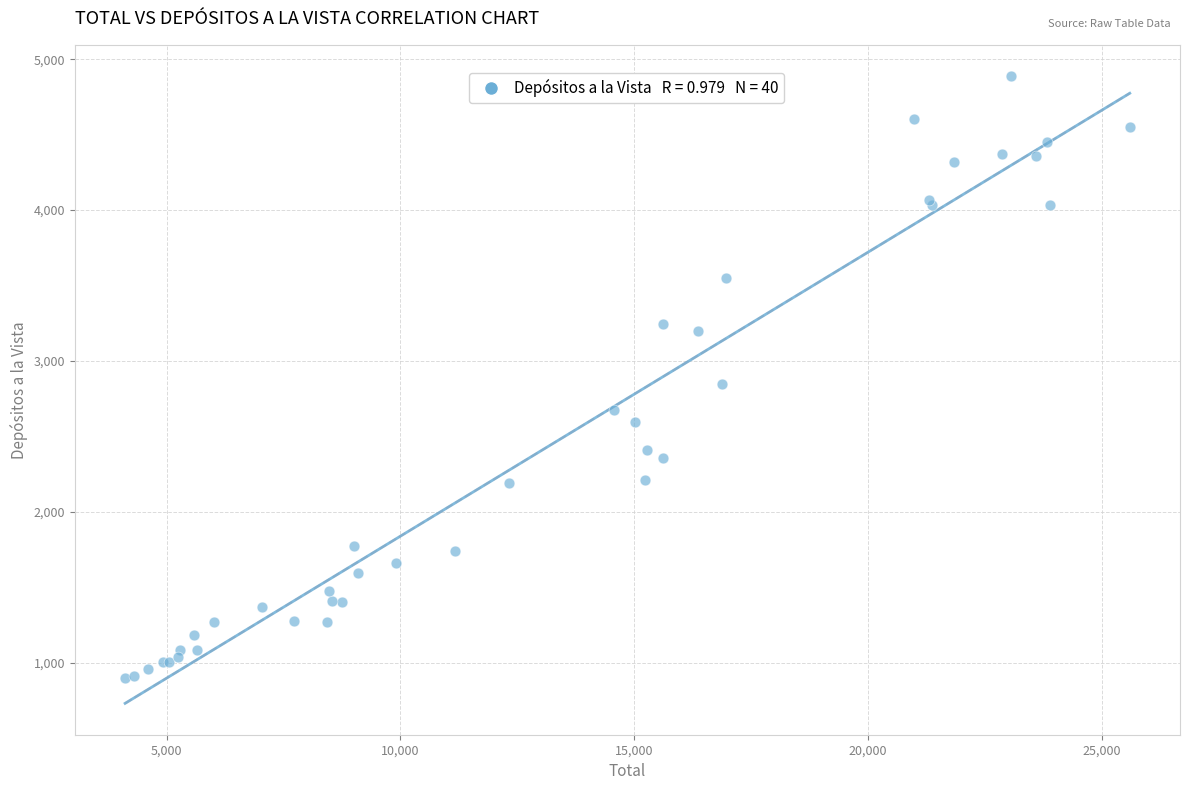

What Y value in the scatter plot is closest to 2892?

2844.5